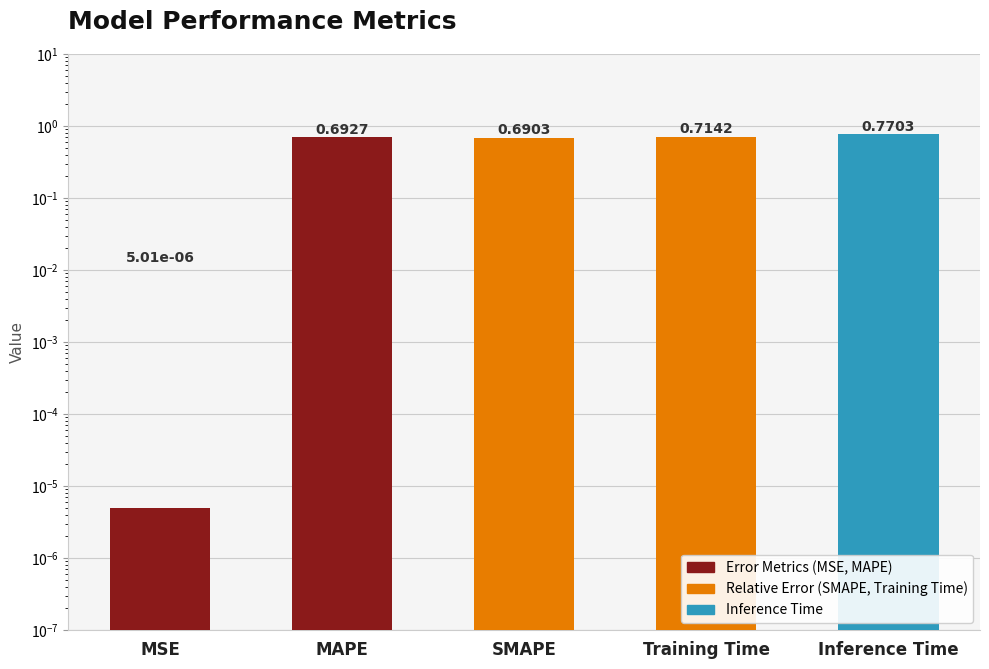

What is the label of the 4th bar from the right?

MAPE